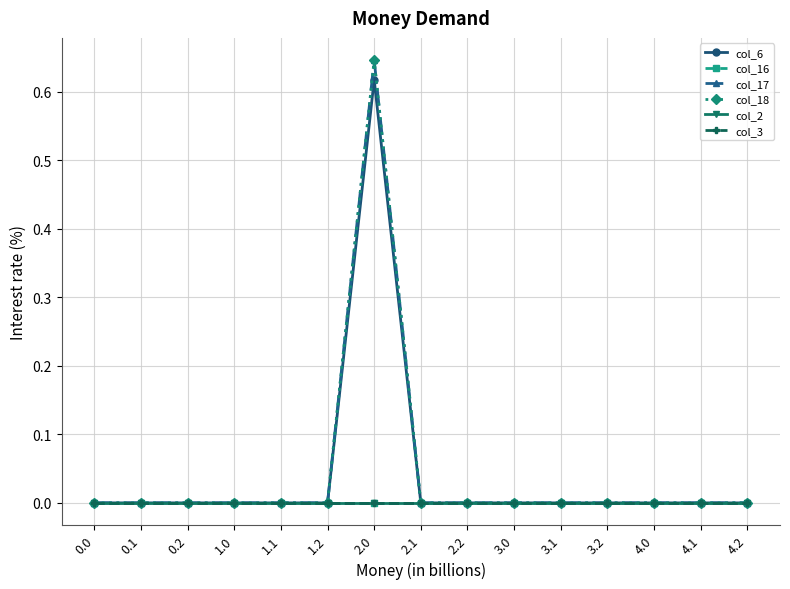

Is this an area chart (filled region under the line)?

No